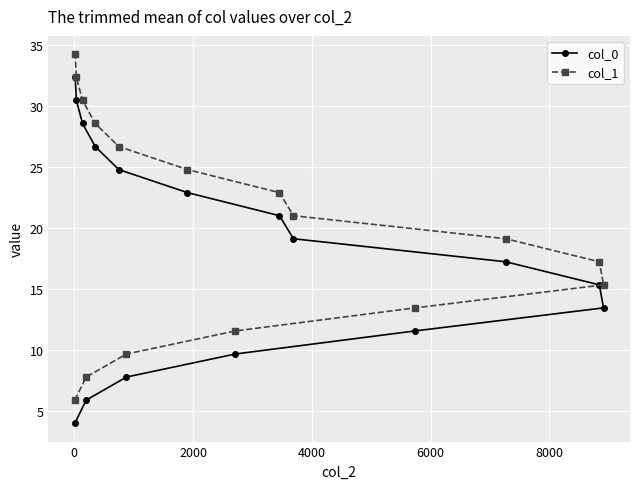

Rank the series by their maximum value, from highest to lowest.

col_1, col_0